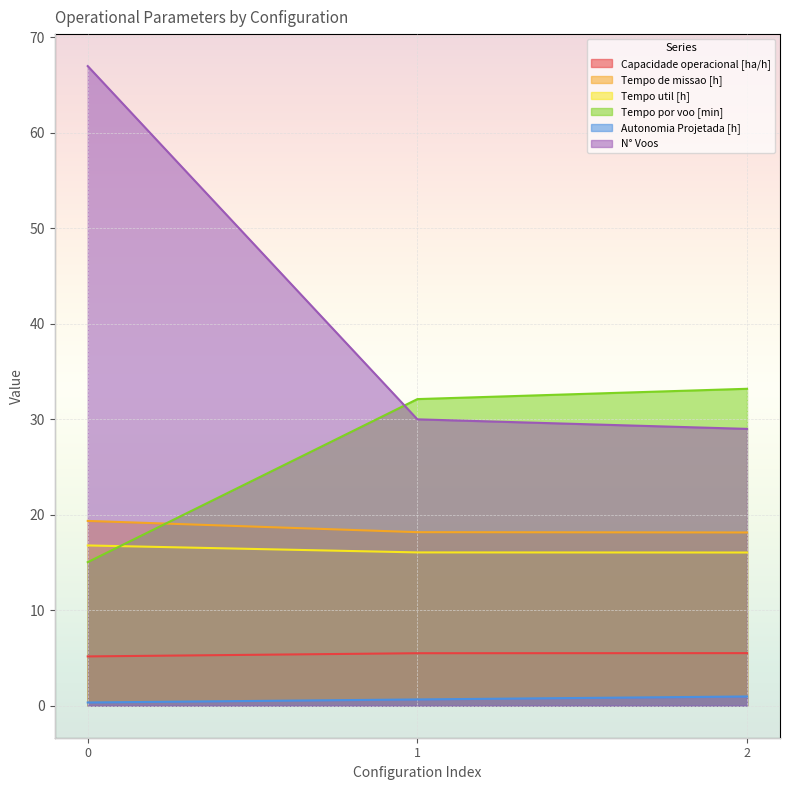

What is the value of the Capacidade operacional [ha/h] point at the 2nd from the left?

5.5